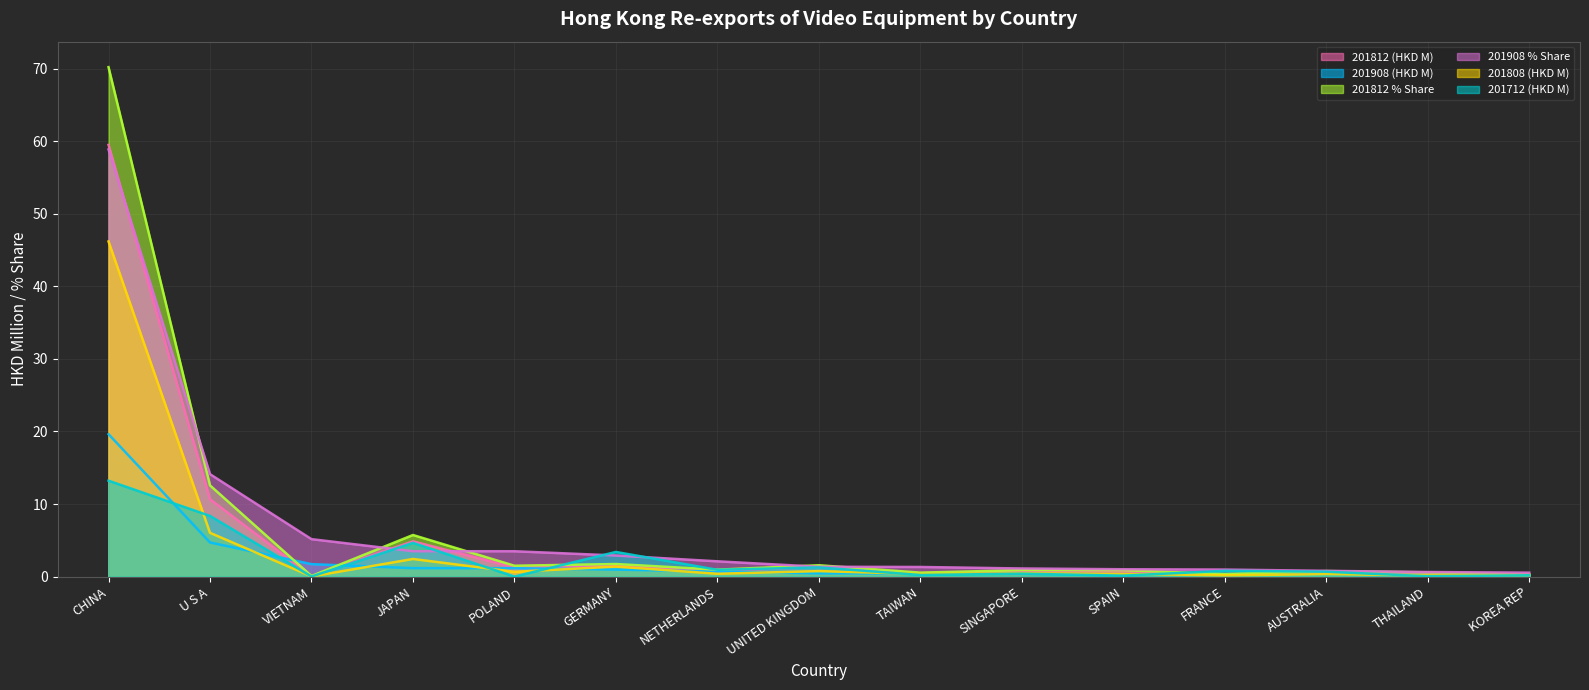

Reading left to right, what are all the values shown in this chart?

201812 (HKD M): CHINA=59.5	U S A=10.7	VIETNAM=0.1	JAPAN=4.9	POLAND=1.3	GERMANY=1.5	NETHERLANDS=0.8	UNITED KINGDOM=1.3	TAIWAN=0.5	SINGAPORE=0.8	SPAIN=0.7	FRANCE=0.3	AUSTRALIA=0.7	THAILAND=0.5	KOREA REP=0.3
201908 (HKD M): CHINA=19.6	U S A=4.7	VIETNAM=1.7	JAPAN=1.2	POLAND=1.2	GERMANY=1.0	NETHERLANDS=0.7	UNITED KINGDOM=0.5	TAIWAN=0.4	SINGAPORE=0.4	SPAIN=0.3	FRANCE=0.3	AUSTRALIA=0.3	THAILAND=0.2	KOREA REP=0.2
201812 % Share: CHINA=70.2	U S A=12.6	VIETNAM=0.1	JAPAN=5.7	POLAND=1.5	GERMANY=1.7	NETHERLANDS=1.0	UNITED KINGDOM=1.6	TAIWAN=0.6	SINGAPORE=0.9	SPAIN=0.9	FRANCE=0.3	AUSTRALIA=0.8	THAILAND=0.6	KOREA REP=0.3
201908 % Share: CHINA=58.9	U S A=14.1	VIETNAM=5.2	JAPAN=3.5	POLAND=3.5	GERMANY=2.9	NETHERLANDS=2.1	UNITED KINGDOM=1.4	TAIWAN=1.3	SINGAPORE=1.1	SPAIN=1.0	FRANCE=1.0	AUSTRALIA=0.8	THAILAND=0.6	KOREA REP=0.5
201808 (HKD M): CHINA=46.2	U S A=6.0	VIETNAM=0.0	JAPAN=2.4	POLAND=0.7	GERMANY=1.4	NETHERLANDS=0.4	UNITED KINGDOM=0.8	TAIWAN=0.4	SINGAPORE=0.5	SPAIN=0.4	FRANCE=0.2	AUSTRALIA=0.3	THAILAND=0.2	KOREA REP=0.2
201712 (HKD M): CHINA=13.2	U S A=8.4	VIETNAM=0.0	JAPAN=4.7	POLAND=0.0	GERMANY=3.4	NETHERLANDS=0.9	UNITED KINGDOM=1.3	TAIWAN=0.2	SINGAPORE=0.4	SPAIN=0.1	FRANCE=0.8	AUSTRALIA=0.7	THAILAND=0.1	KOREA REP=0.2